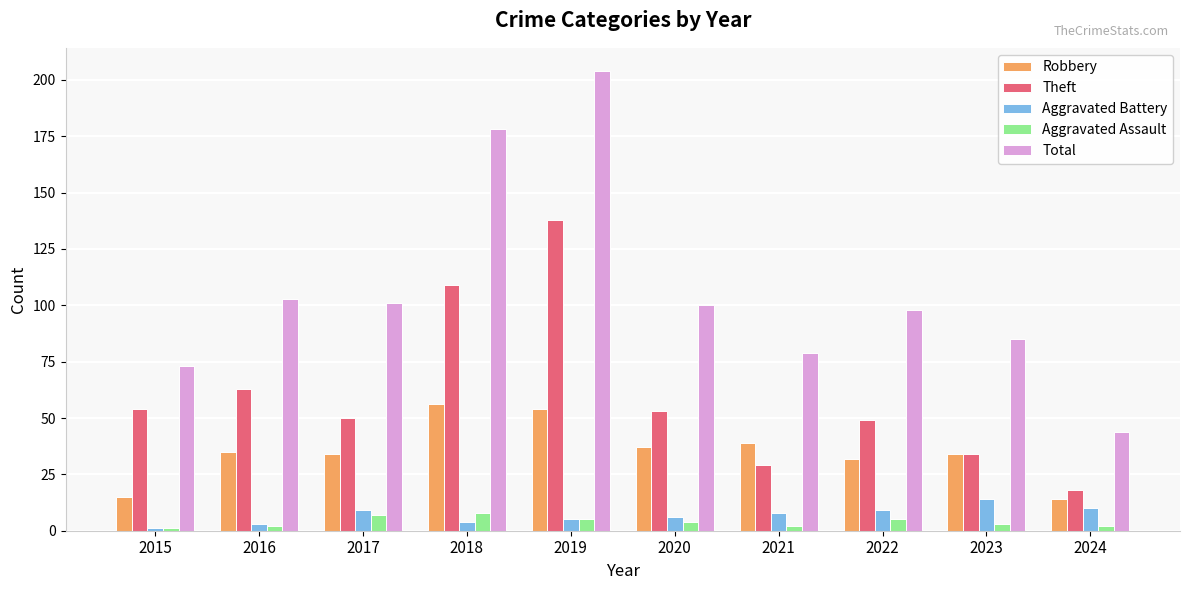

Which series has the largest range (max minus min)?

Total